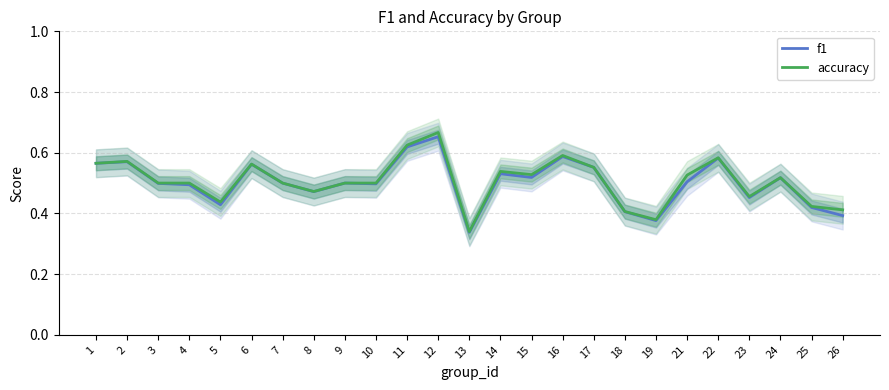

Rank the series by their average value, from lowest to highest.

f1, accuracy